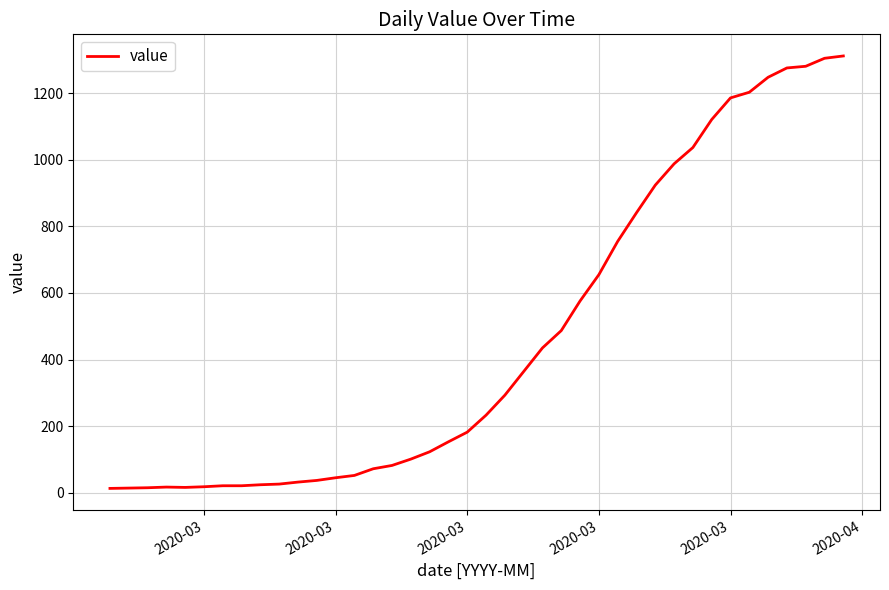

What is the maximum value shown in the chart?

1312